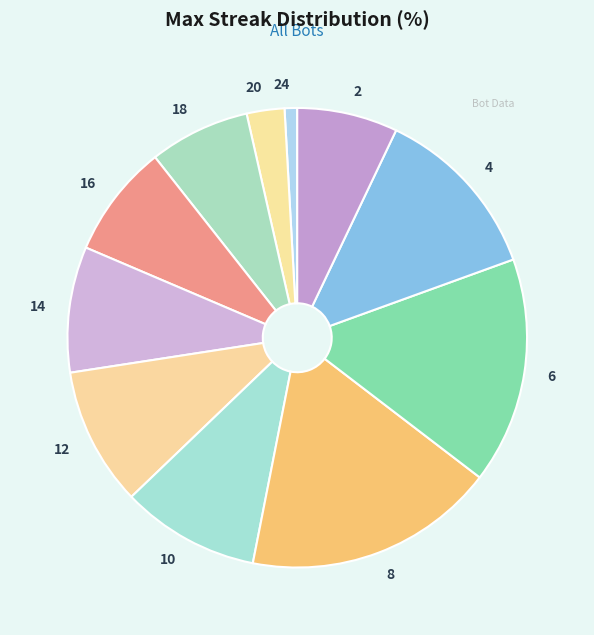

Is it true that 24 is 11% of the pie?

False